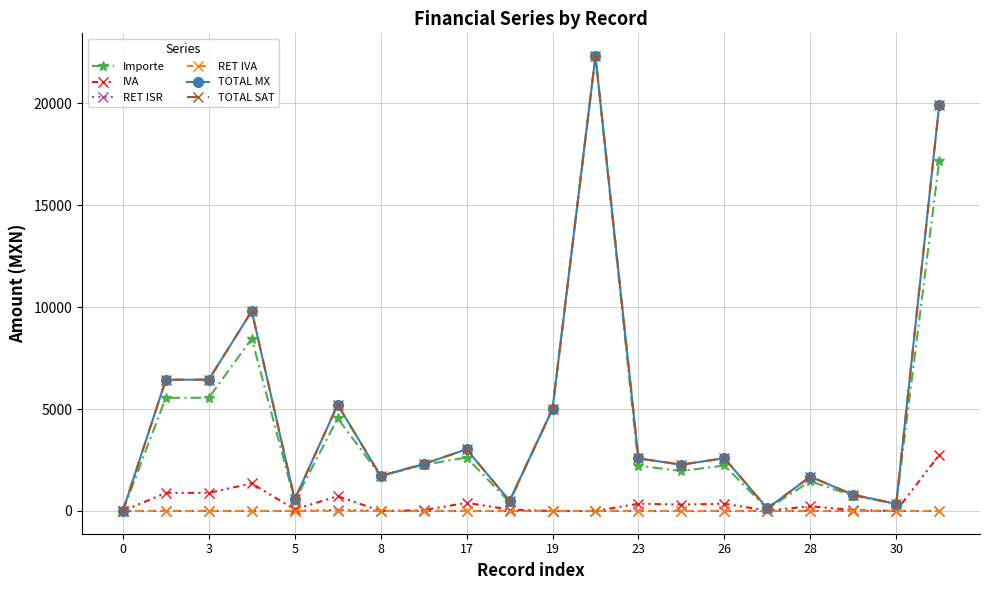

How many data points does each series have?

20